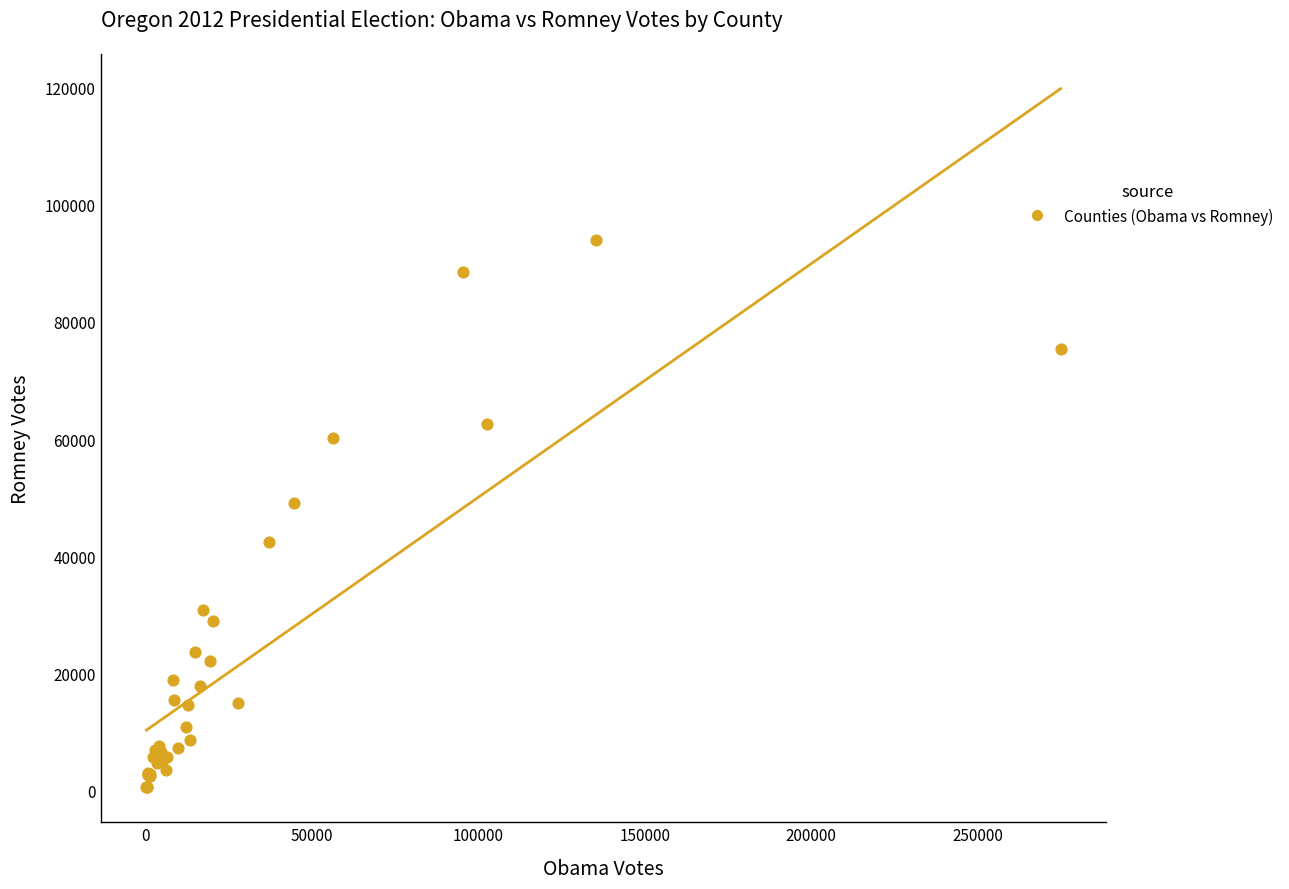

What Y value in the scatter plot is closest to 47259?

49020